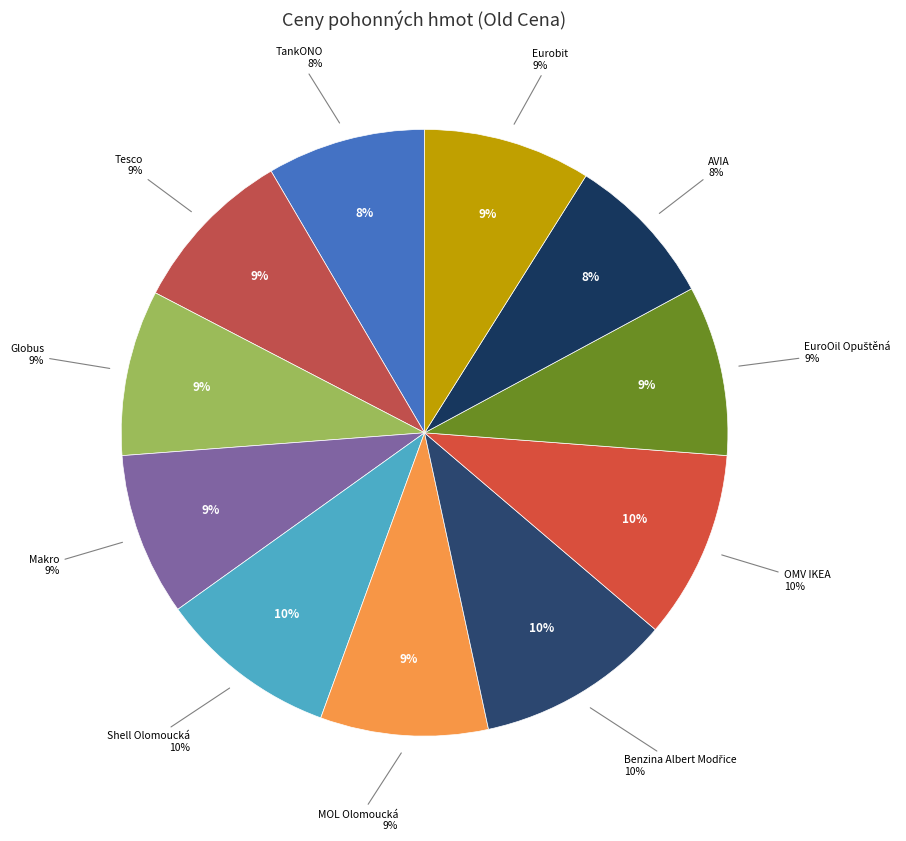

To the nearest percent, what is the difference between the largest and smallest slice percentages?

2%